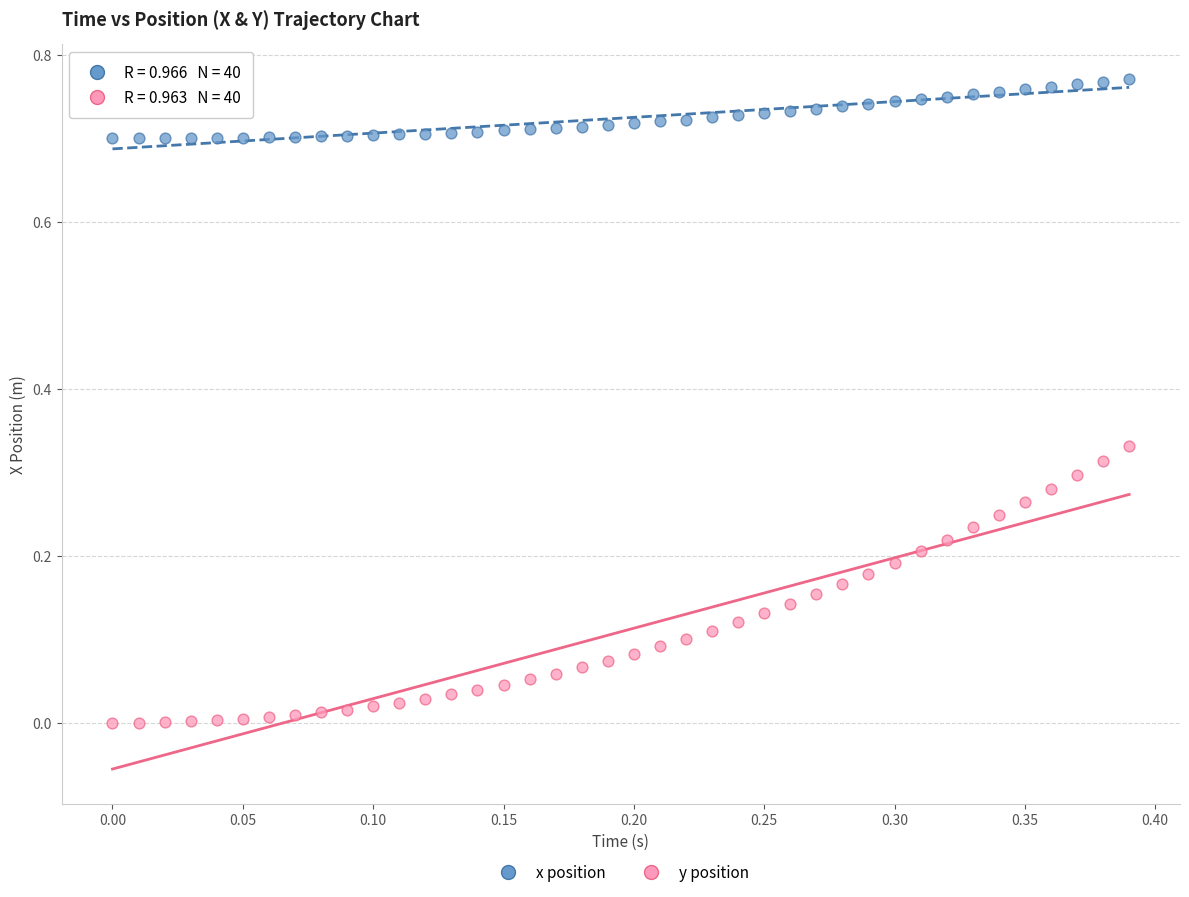

Across all data points, what is the range of X values (max minus min)?

0.4